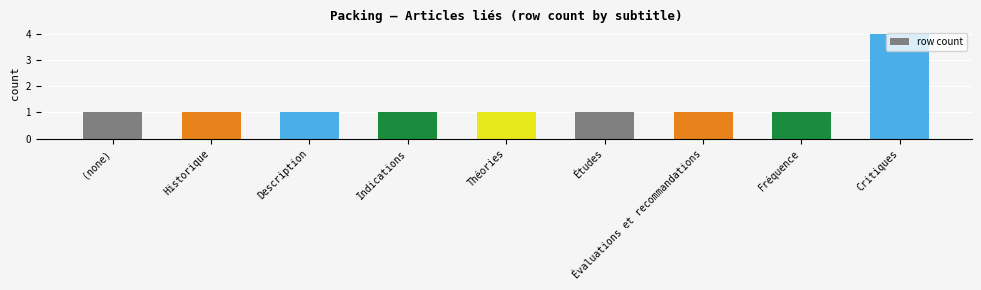

Does the chart contain stacked bars?

No